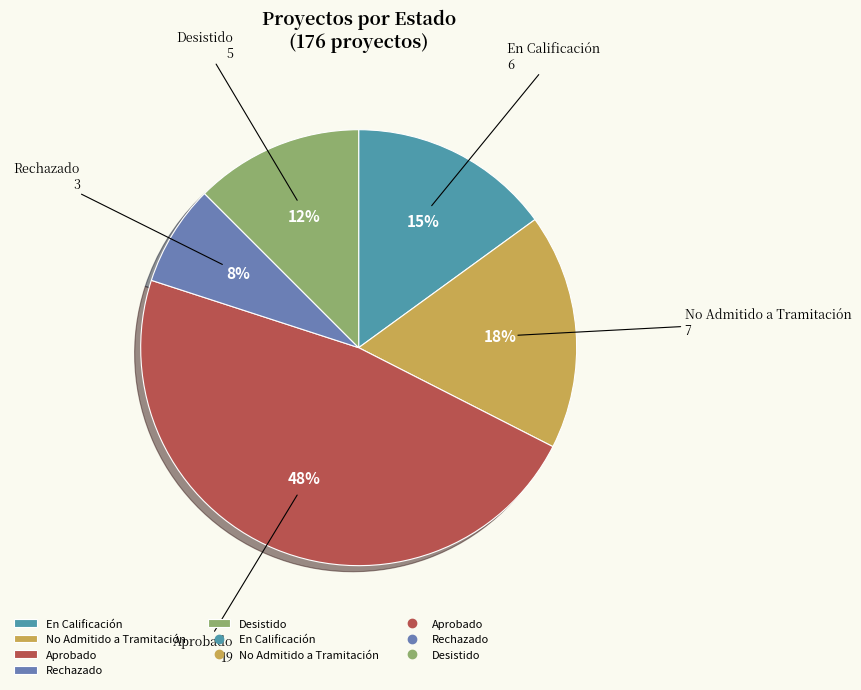

Is En Calificación the majority of the pie?

No